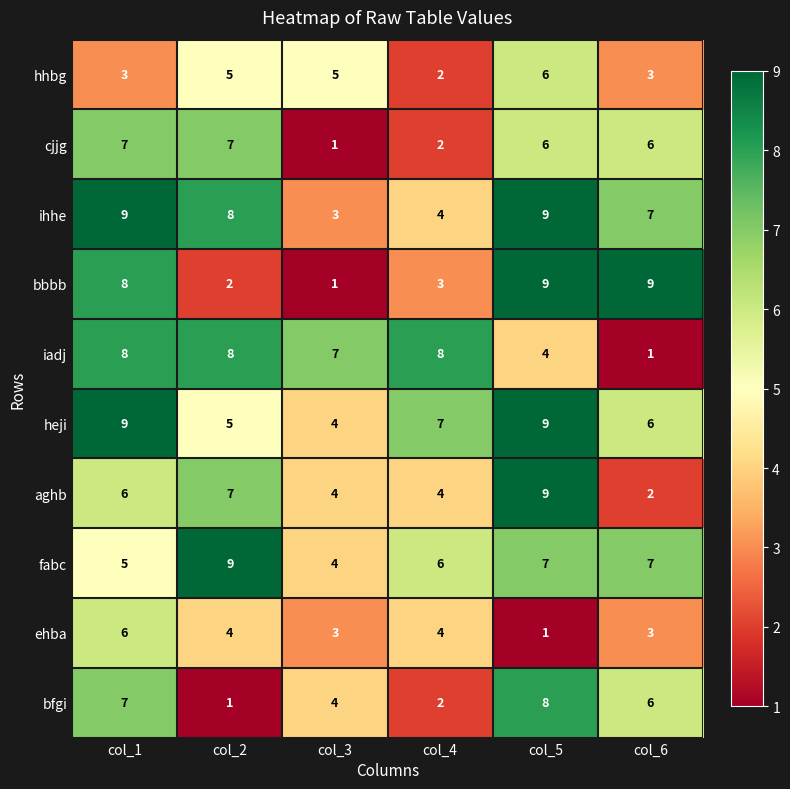

What is the difference between the aghb values at col_6 and col_2?

5